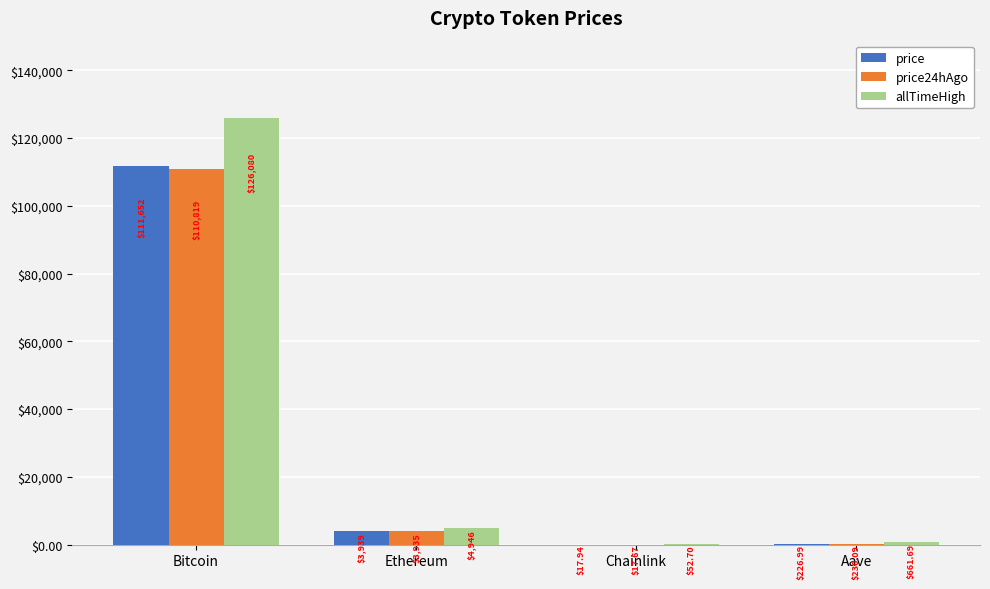

Which series has the largest total across all categories?

allTimeHigh